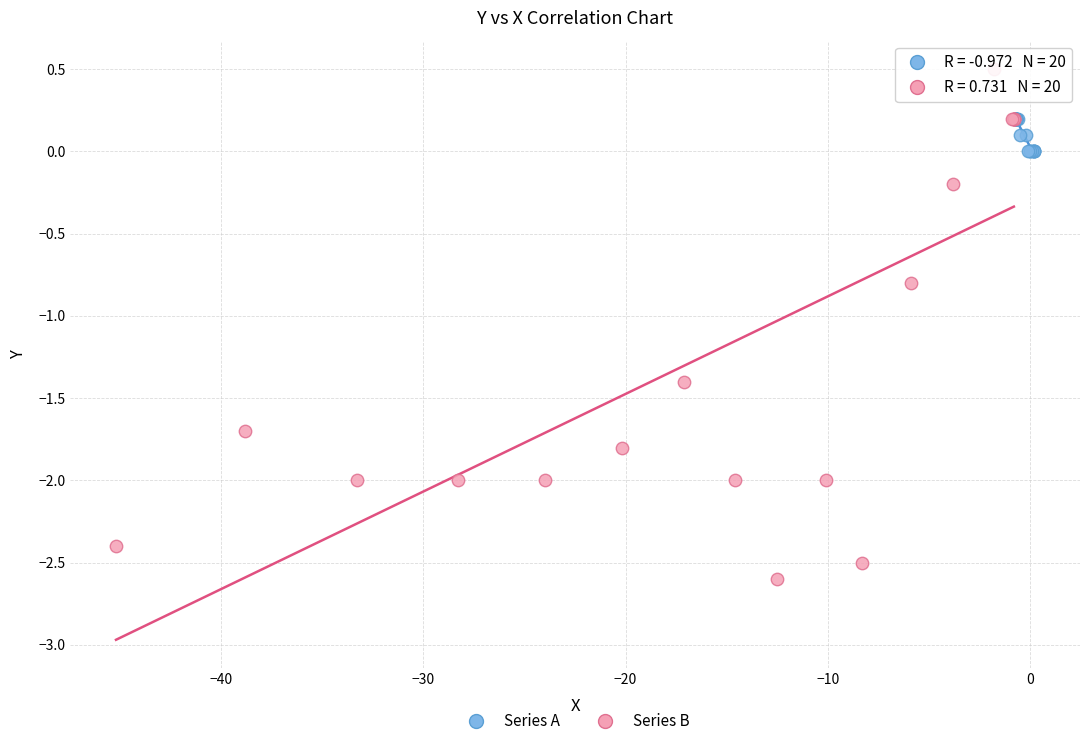

Which series has the largest Y range (max minus min)?

Series B